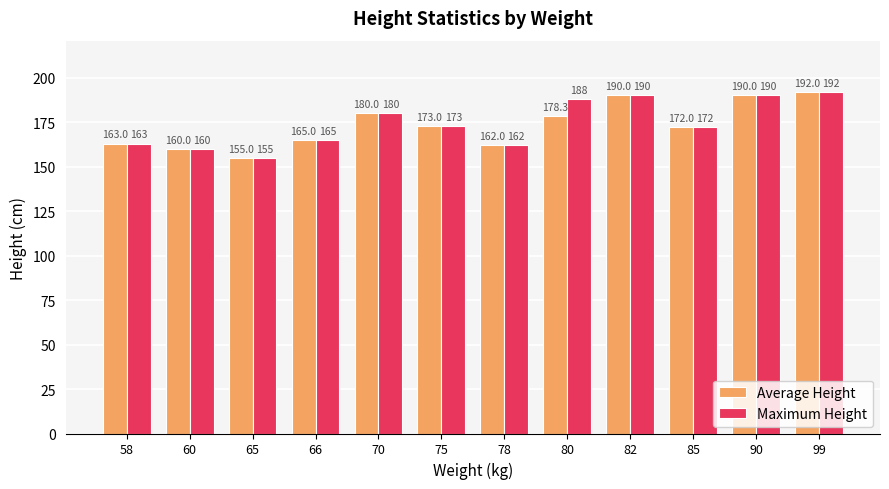

Count the number of data series in this chart.

2